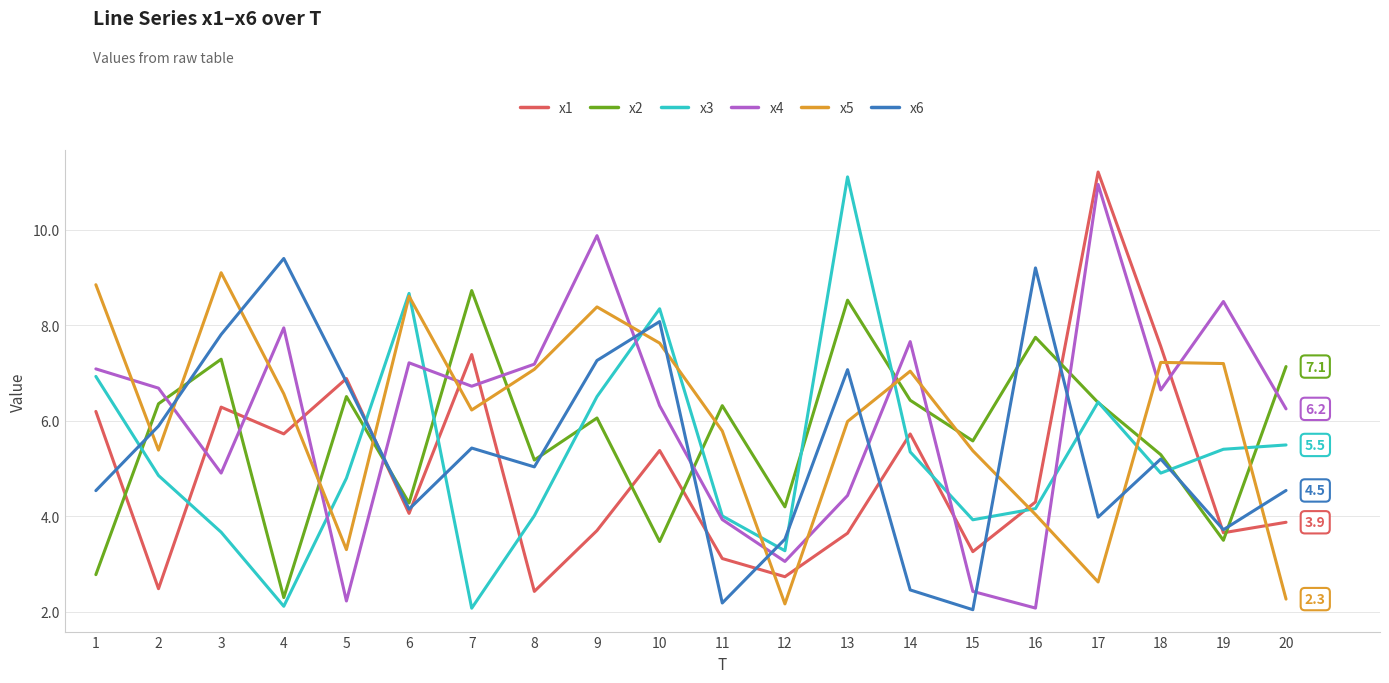

What is the total value across all series at 1?

36.4